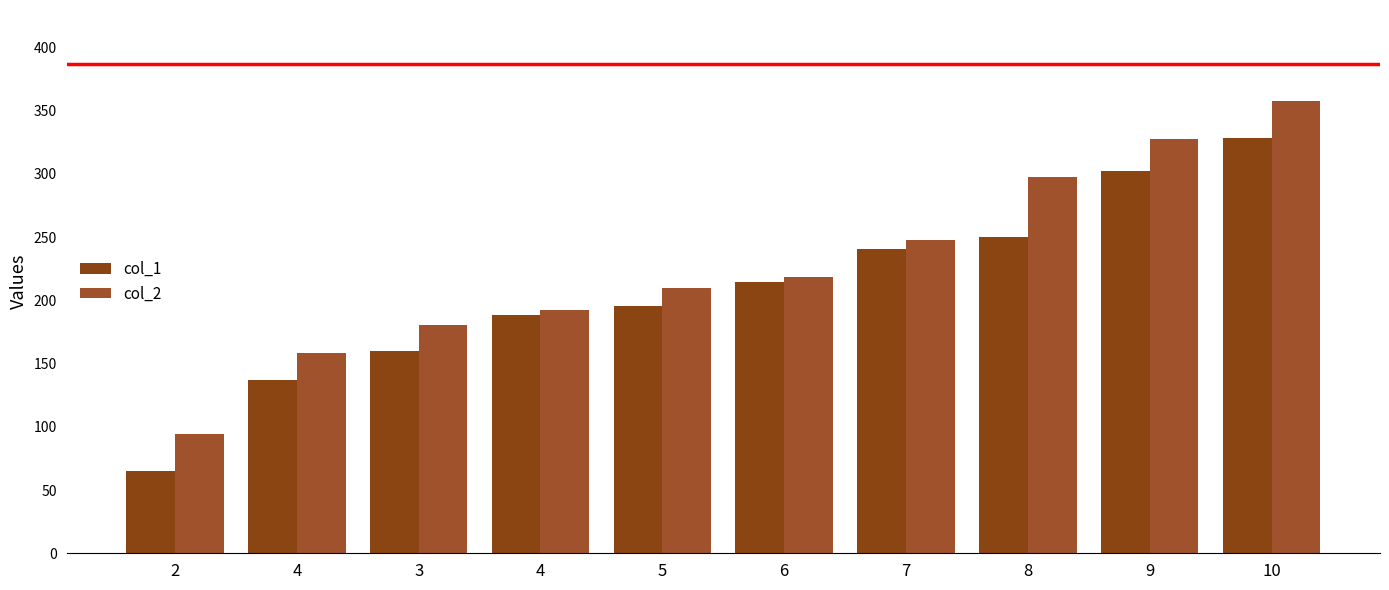

What is the value of the col_2 bar at the 8th from the left?

297.3